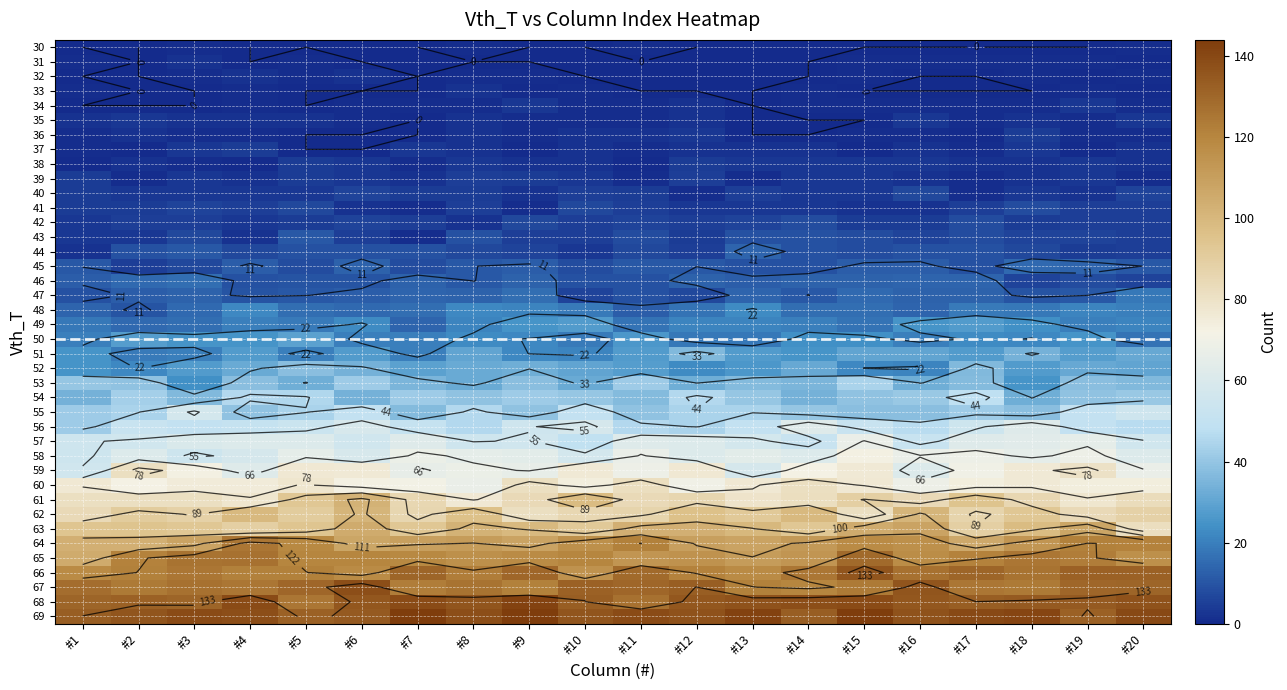

What is the sum of the 46 values at #4 and #11?

18